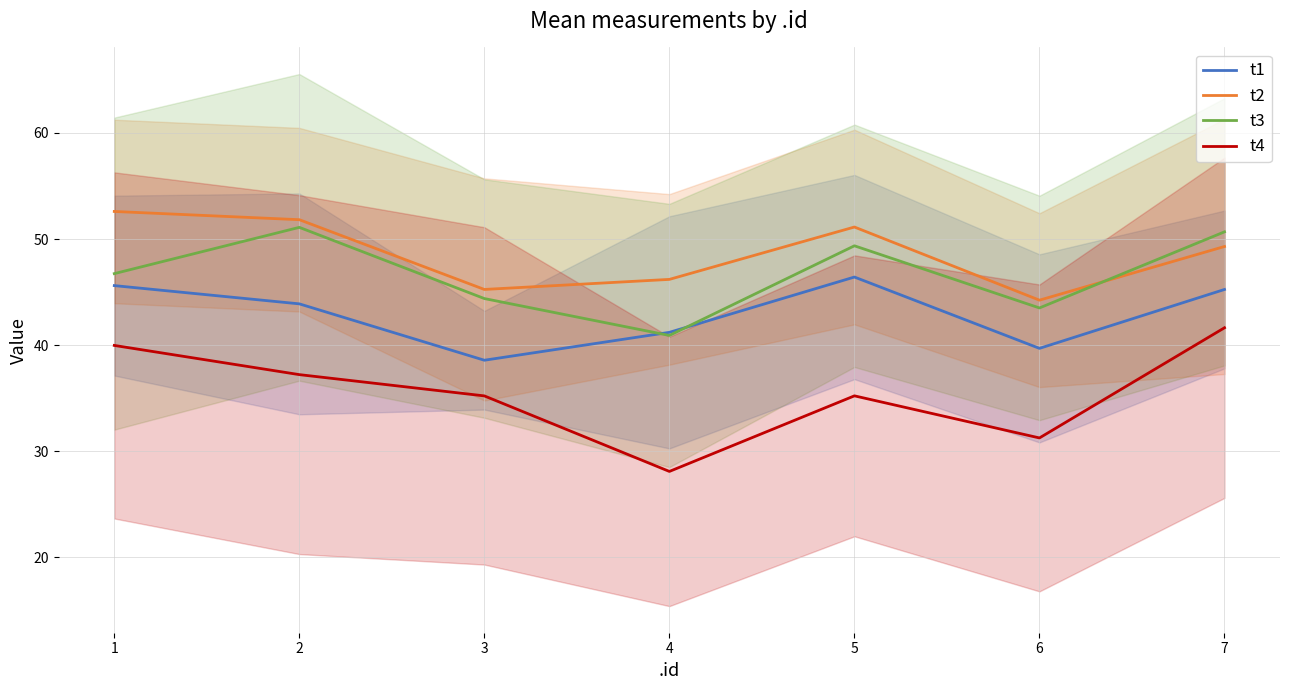

Between 2 and 3, which is larger?

2